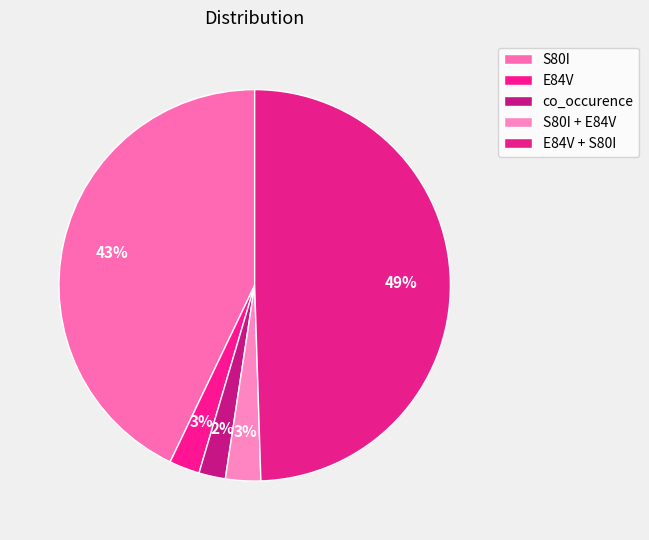

Count the number of slices in the pie.

5